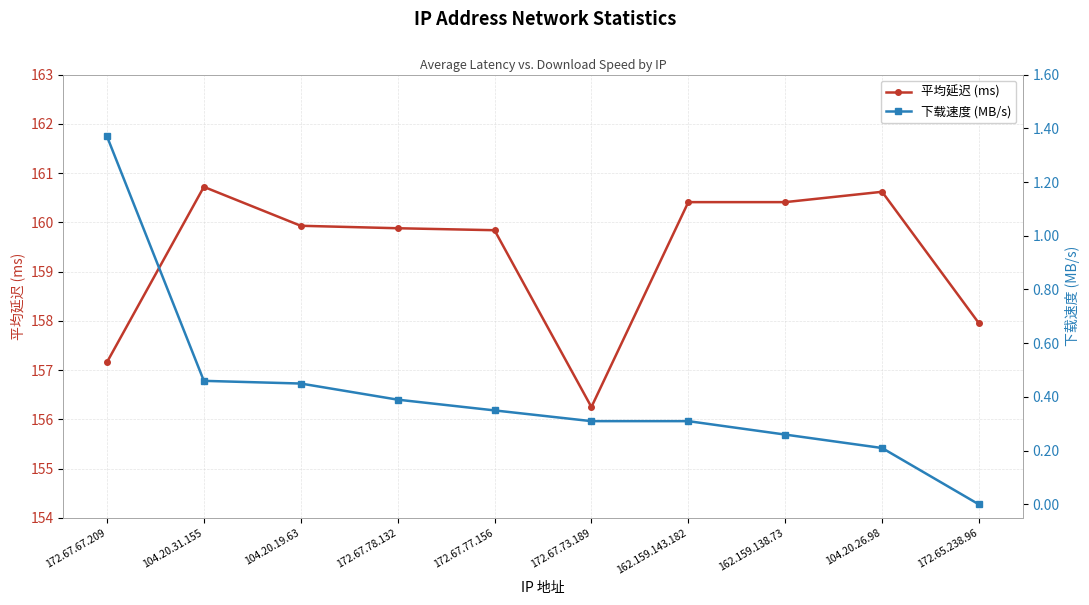

True or false: 下载速度 (MB/s) has more than 2 points higher than both neighbors.

False